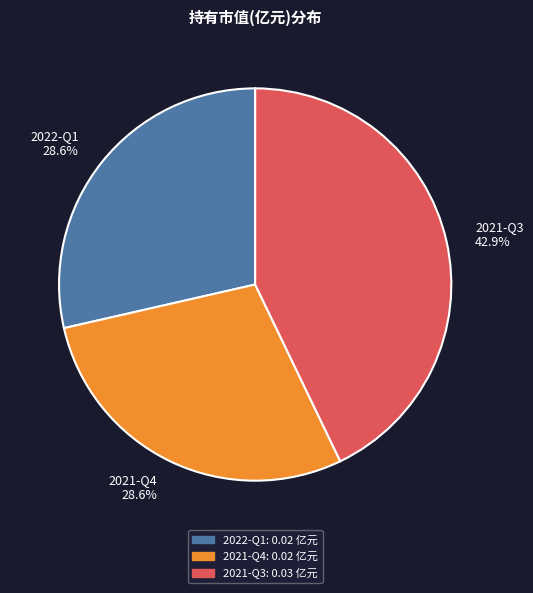

What percentage do 2021-Q3 and 2022-Q1 together represent?

71.4%